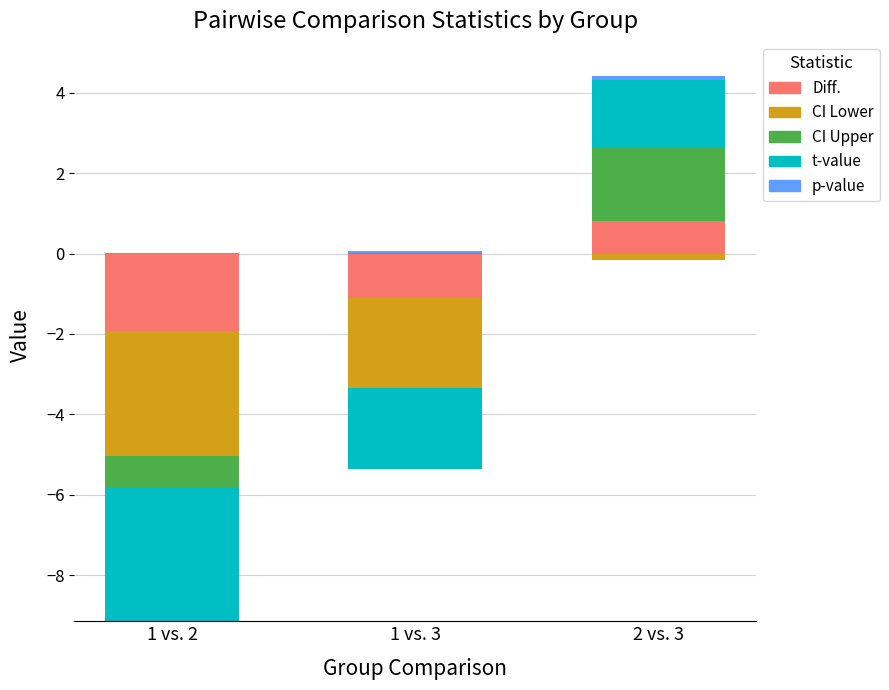

What are all the series names shown in the legend?

Diff., CI Lower, CI Upper, t-value, p-value